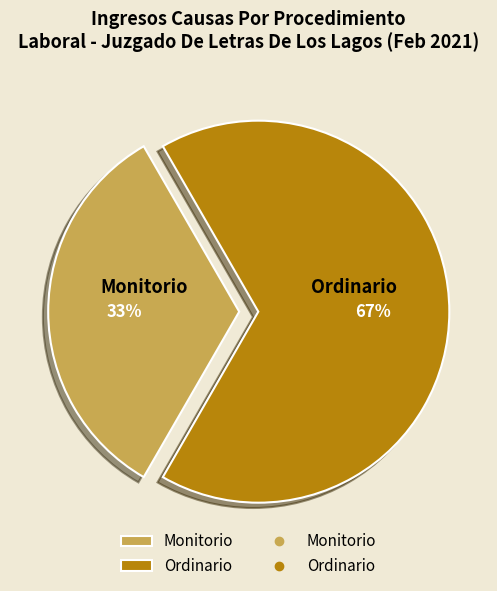

Is the sum of Monitorio and Ordinario greater than half?

Yes